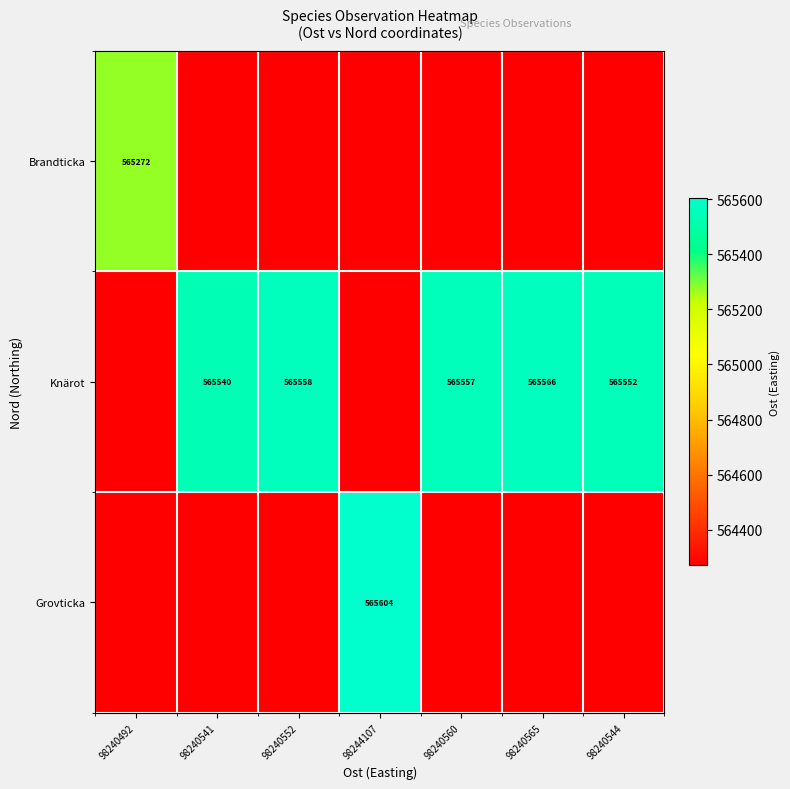

Which label corresponds to the smallest value in the chart?

98240541